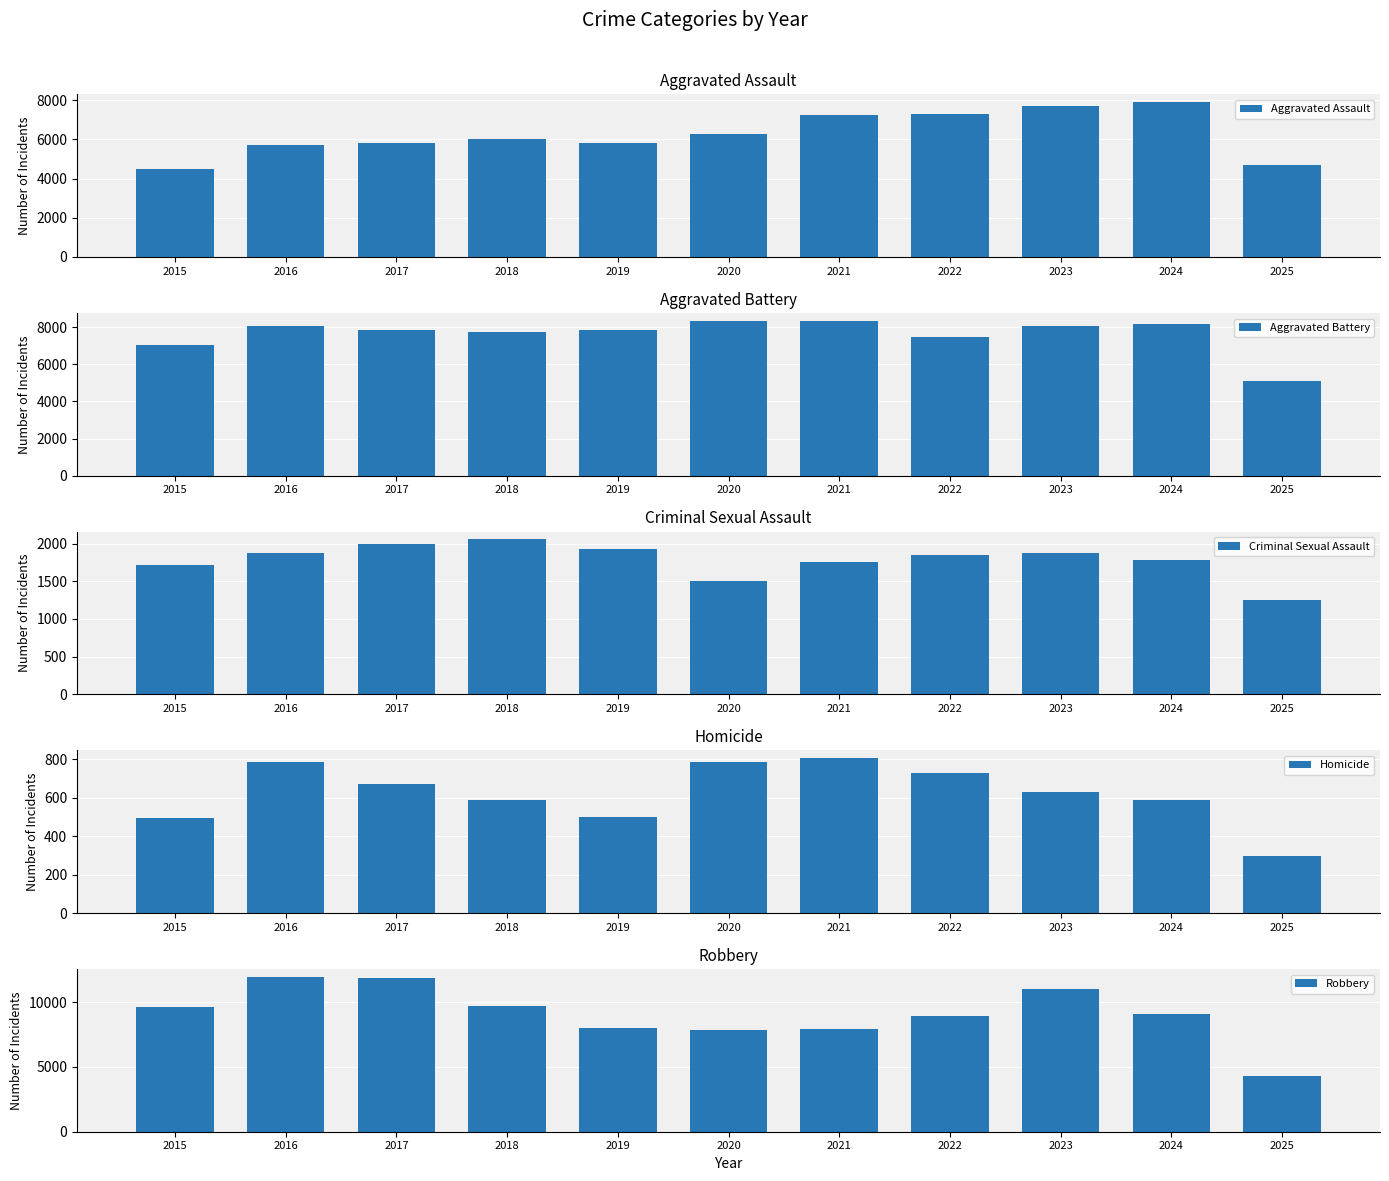

Which series has the largest total across all categories?

Robbery